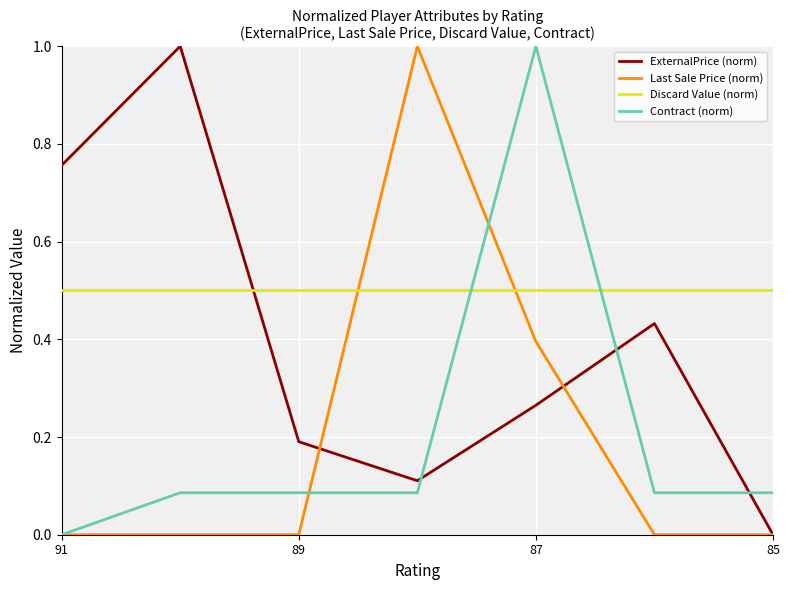

After their last crossing, which series has the higher values: ExternalPrice (norm) or Contract (norm)?

Contract (norm)